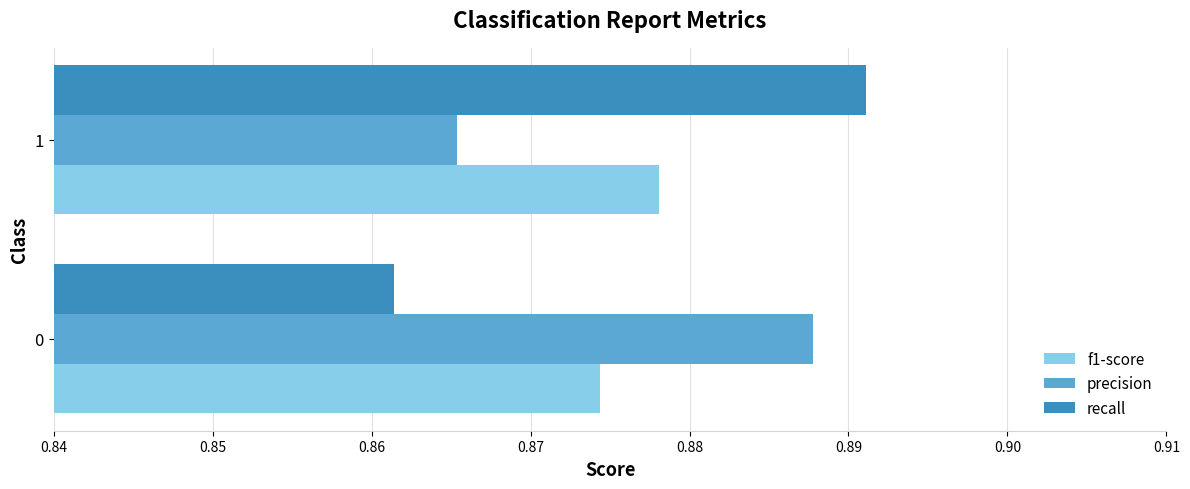

What is the sum of all f1-score values?

1.8